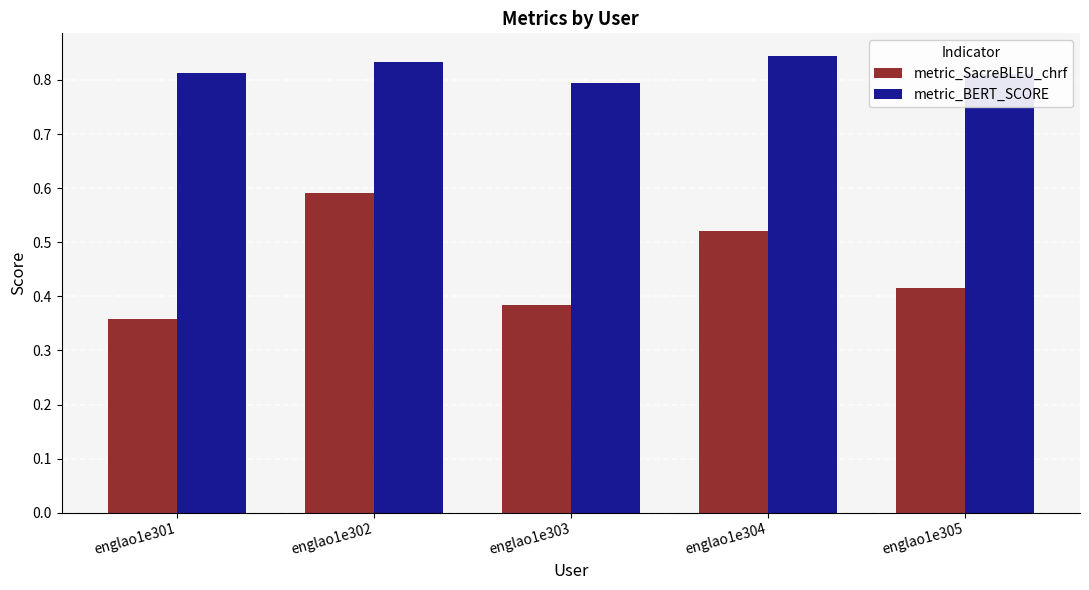

Where is metric_SacreBLEU_chrf nearest to the value 0?

englao1e301